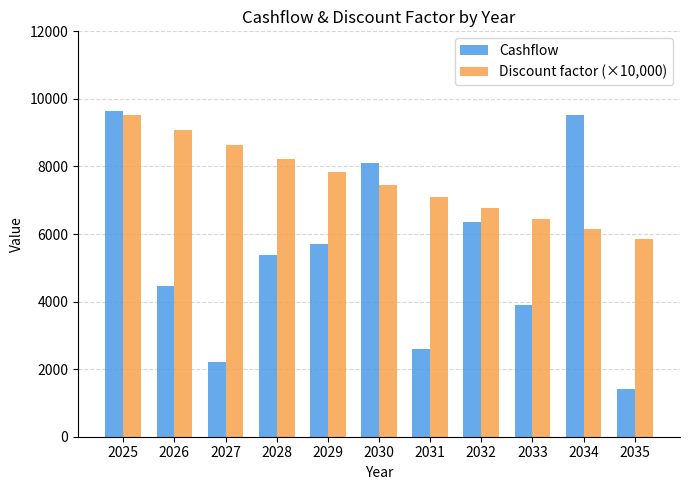

What is the lowest value of the Discount factor (×10,000) series?

5846.8